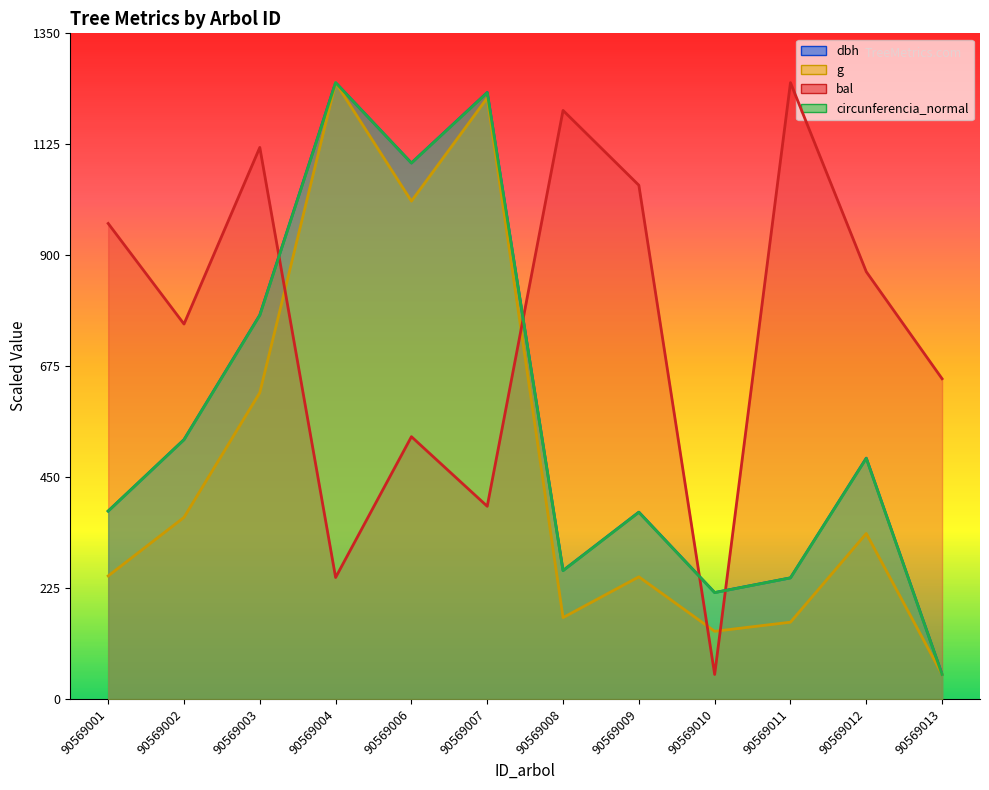

What is the sum of the bal values at 90569013 and 90569011?

1899.6